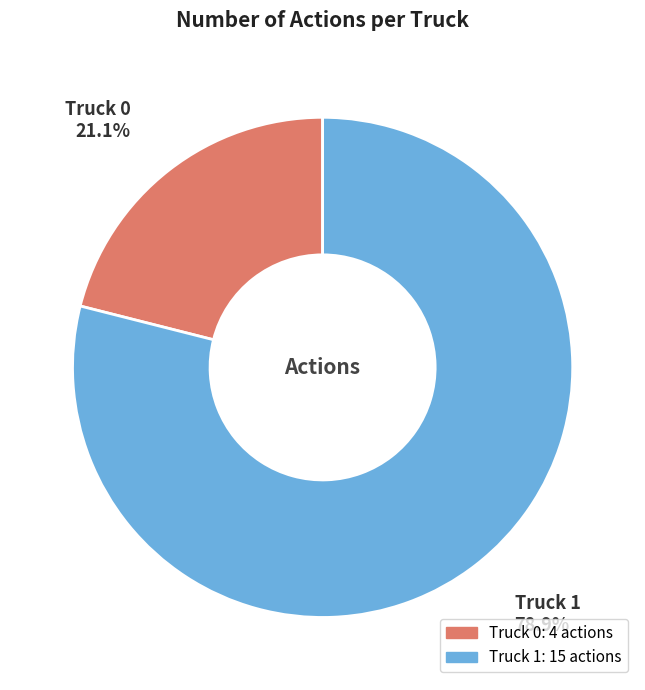

Do Truck 1 and Truck 0 together represent more than half of the pie?

Yes